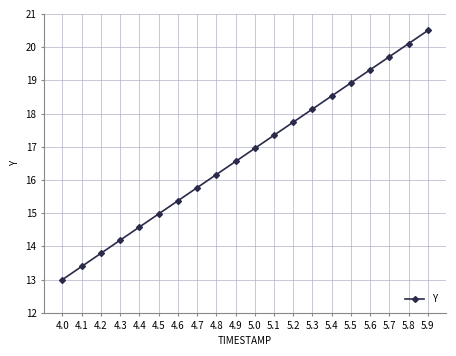

True or false: the data shows 7.4 at 4.3.

False